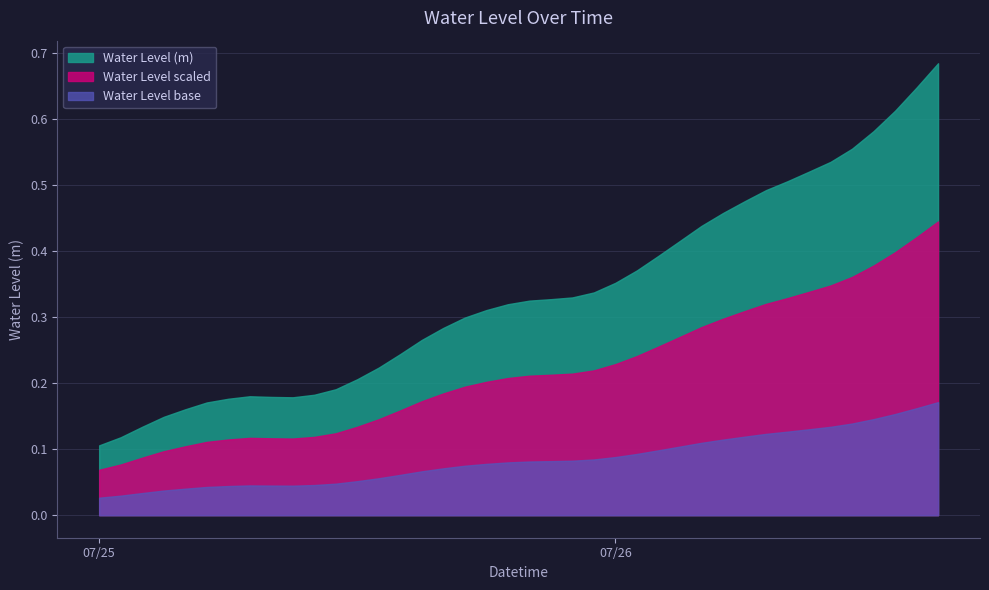

Is it true that the value at 2024-07-25 08:00:00 is 0.2?

True